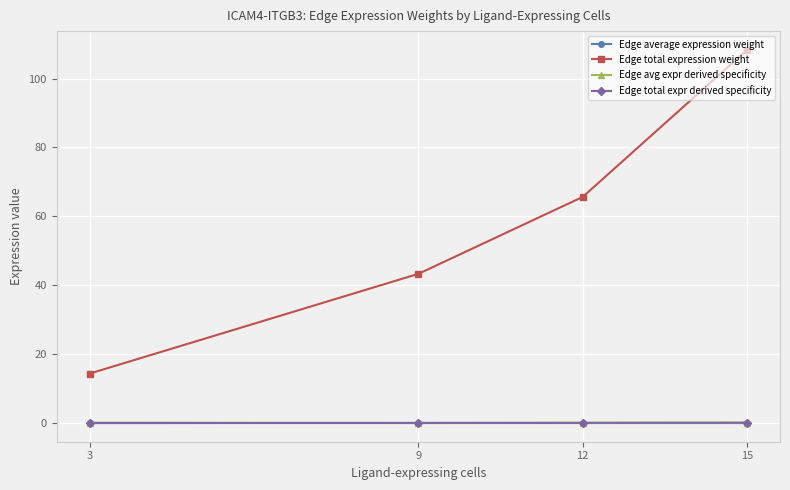

The Edge total expression weight series shows 173.7 at 15. True or false?

False